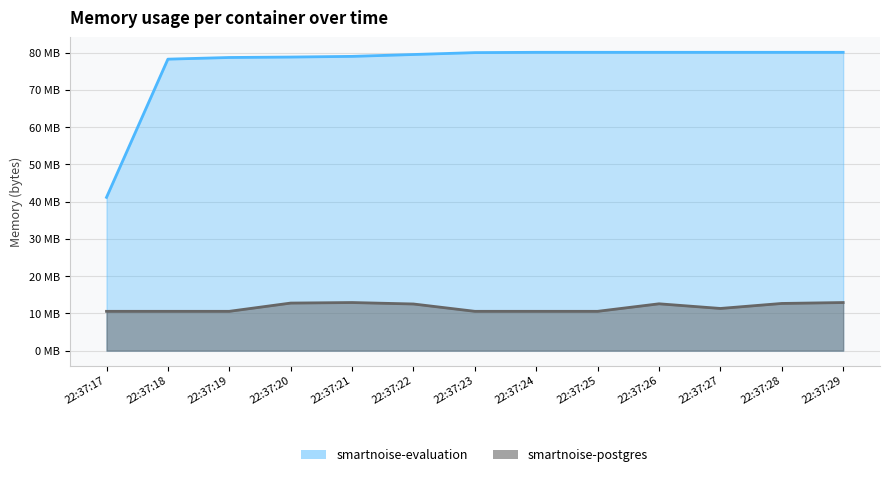

At which category is the sum across all series the highest?

22:37:29